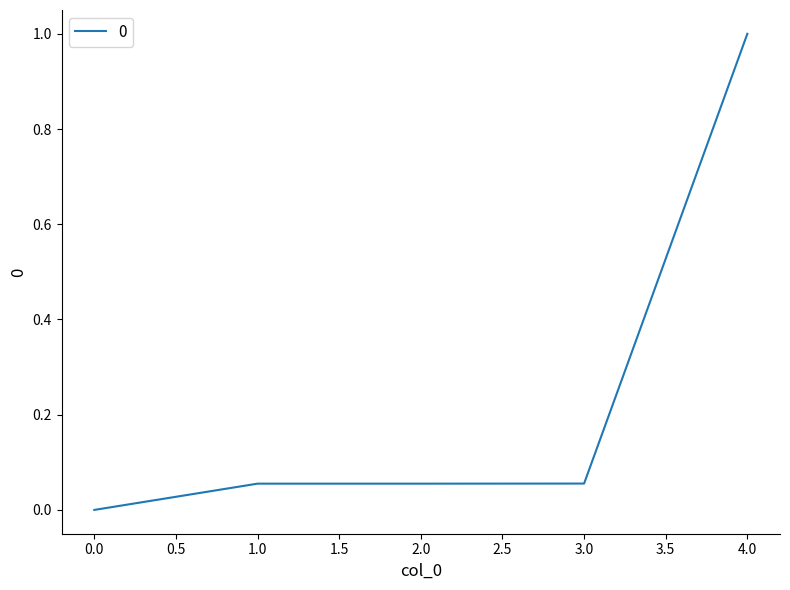

How many positive values are there?

4